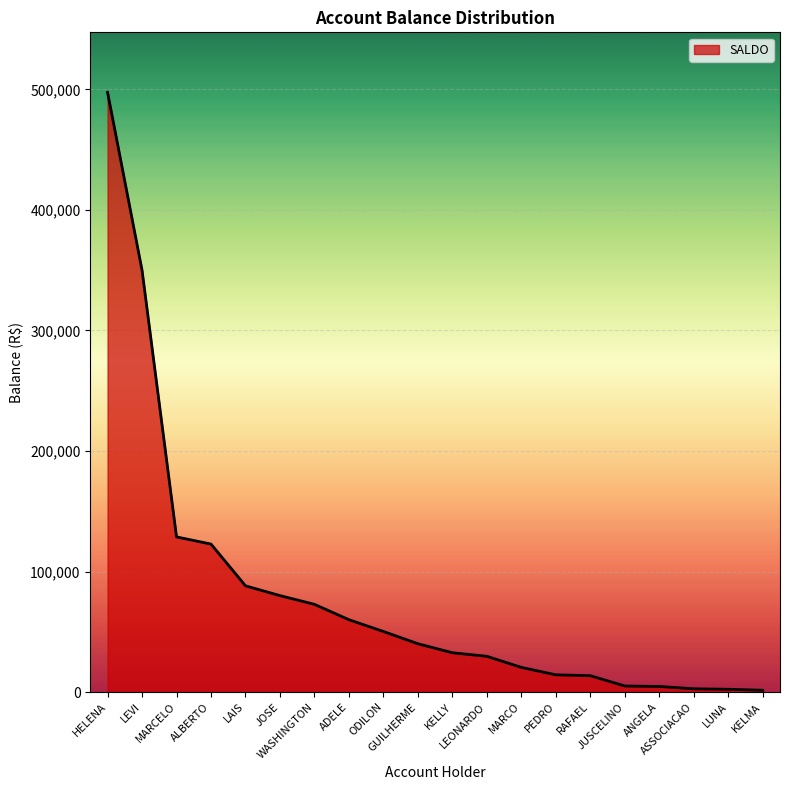

What is the change in value from MARCO to JUSCELINO?

-15435.2